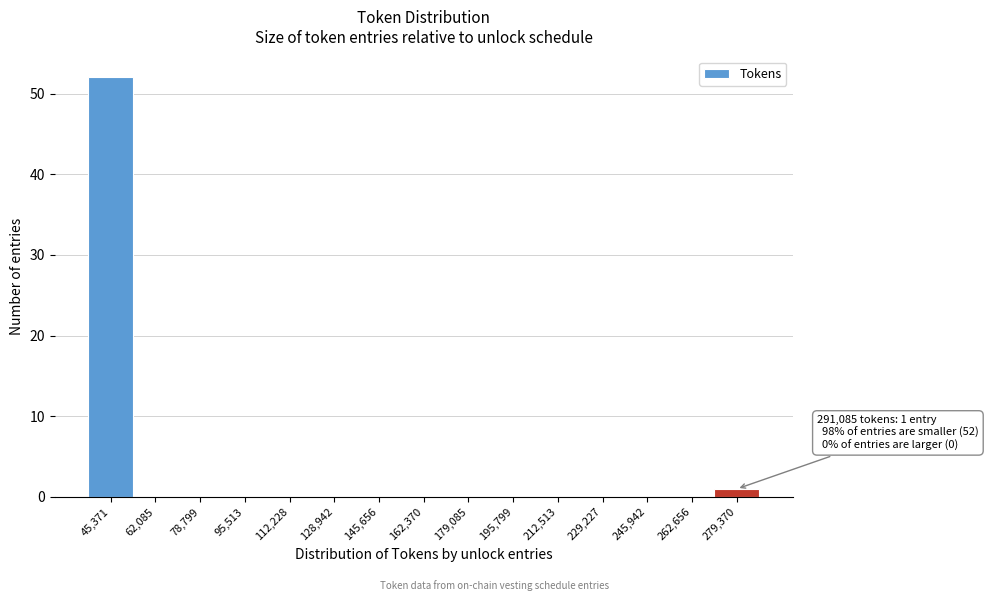

Reading left to right, transcribe all the data shown in this chart.

45,371=52	62,085=0	78,799=0	95,513=0	112,228=0	128,942=0	145,656=0	162,370=0	179,085=0	195,799=0	212,513=0	229,227=0	245,942=0	262,656=0	279,370=1